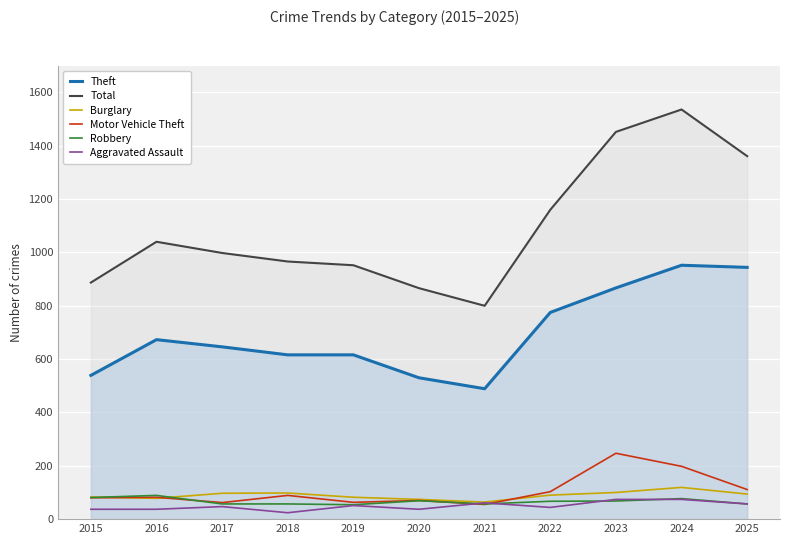

What is the average value of the Theft series?

695